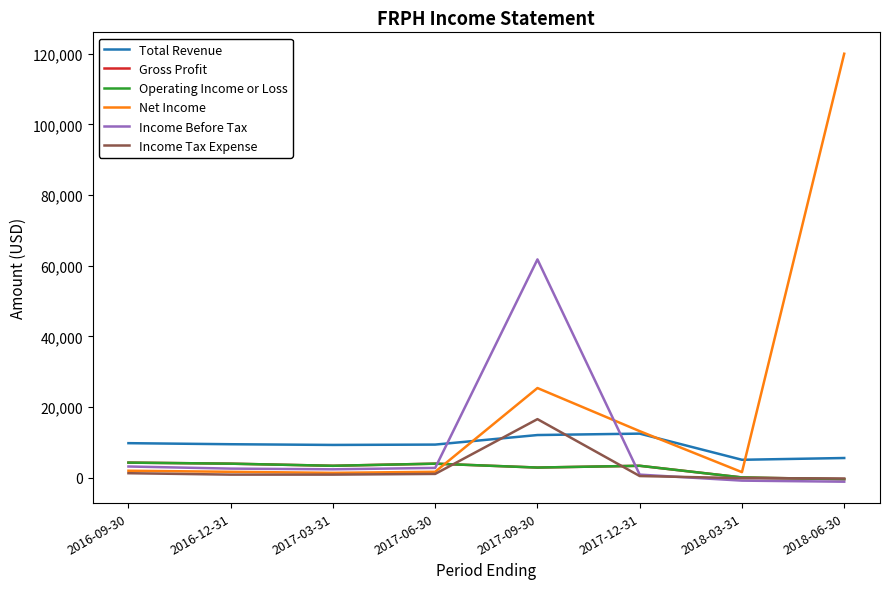

Is this an area chart (filled region under the line)?

No